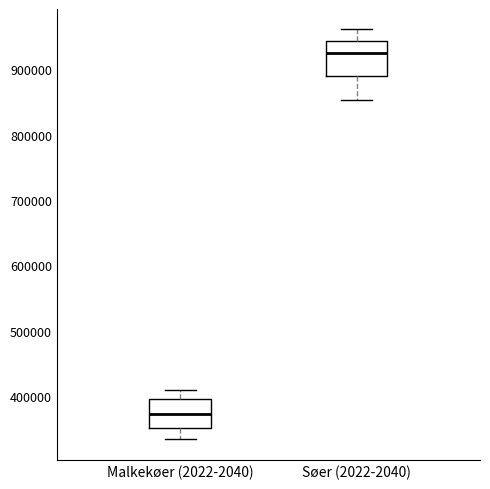

Where does the upper whisker of the box for Malkekøer (2022-2040) end on the y-axis? The values are not printed on the chart, so give them approximately, as read against the axis.

410000